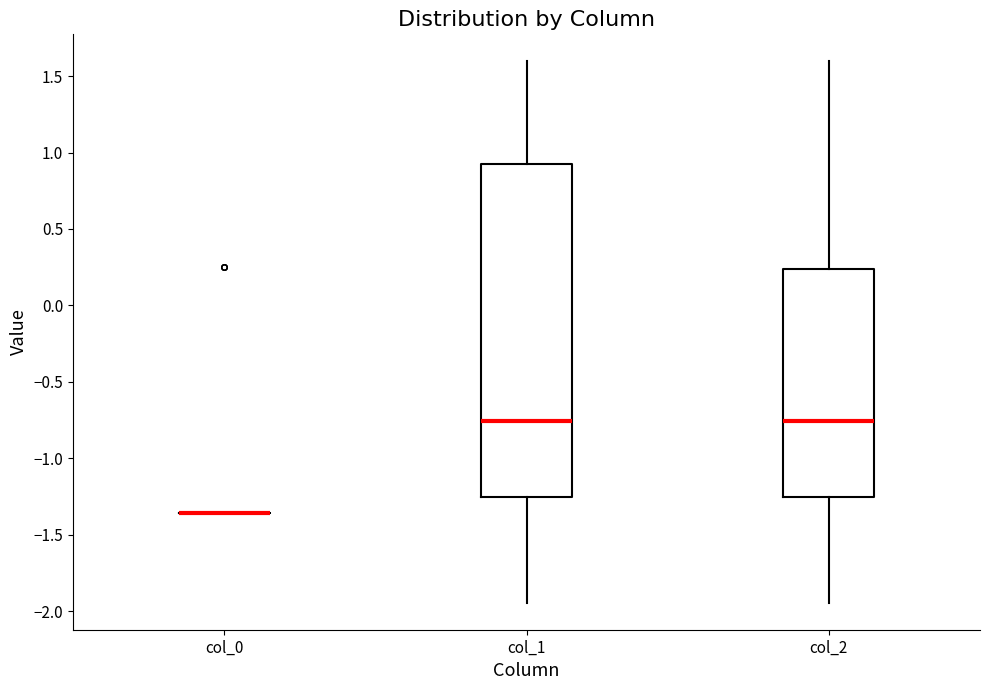

Reading left to right, transcribe this box plot: for each box, give where its median line is, the range the box spans, and where its two whiskers end, as read against the y-axis. The values are not printed on the chart, so give them approximately, as read against the axis.

col_0: box collapsed to a line at -1.35, whiskers -1.35 to -1.35
col_1: median -0.75, box -1.25 to 0.90, whiskers -1.95 to 1.60
col_2: median -0.75, box -1.25 to 0.25, whiskers -1.95 to 1.60